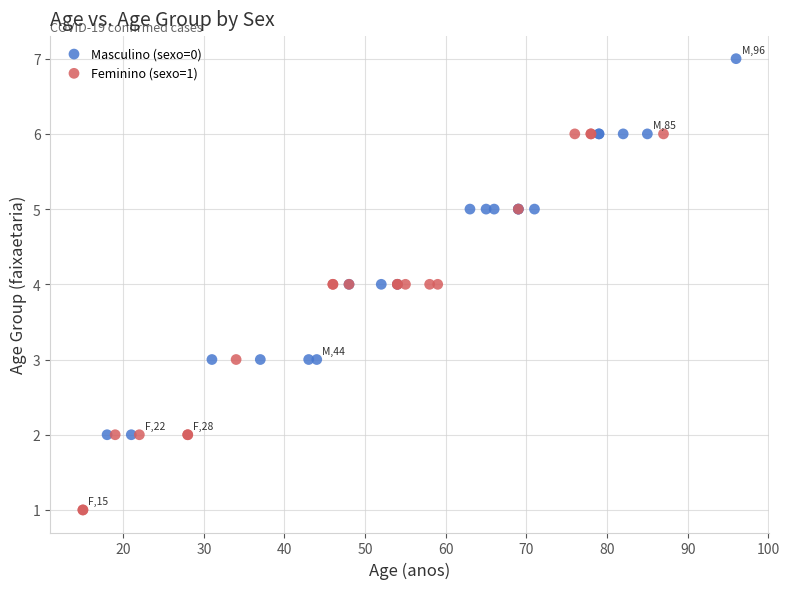

Which series contains the highest Y value?

Masculino (sexo=0)